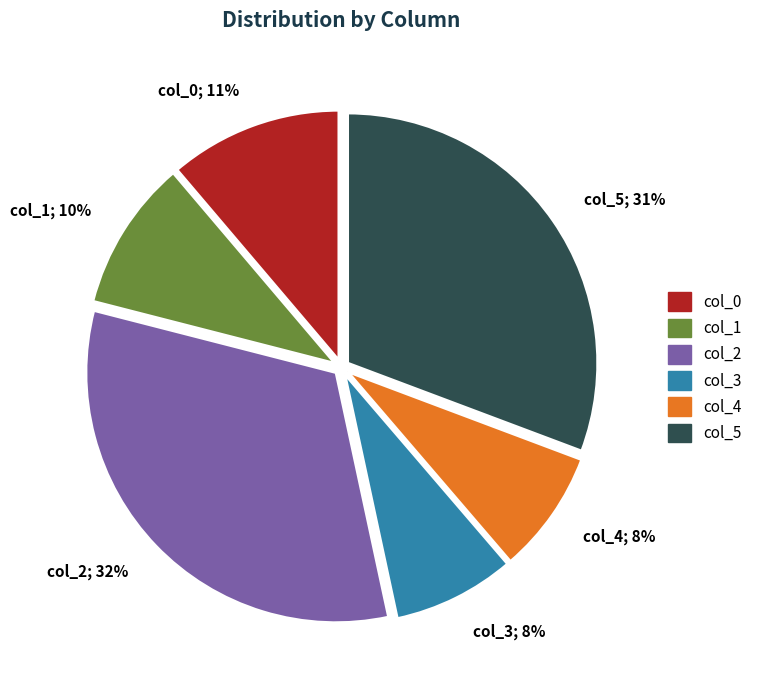

Combined, do col_3 and col_0 account for over 50%?

No